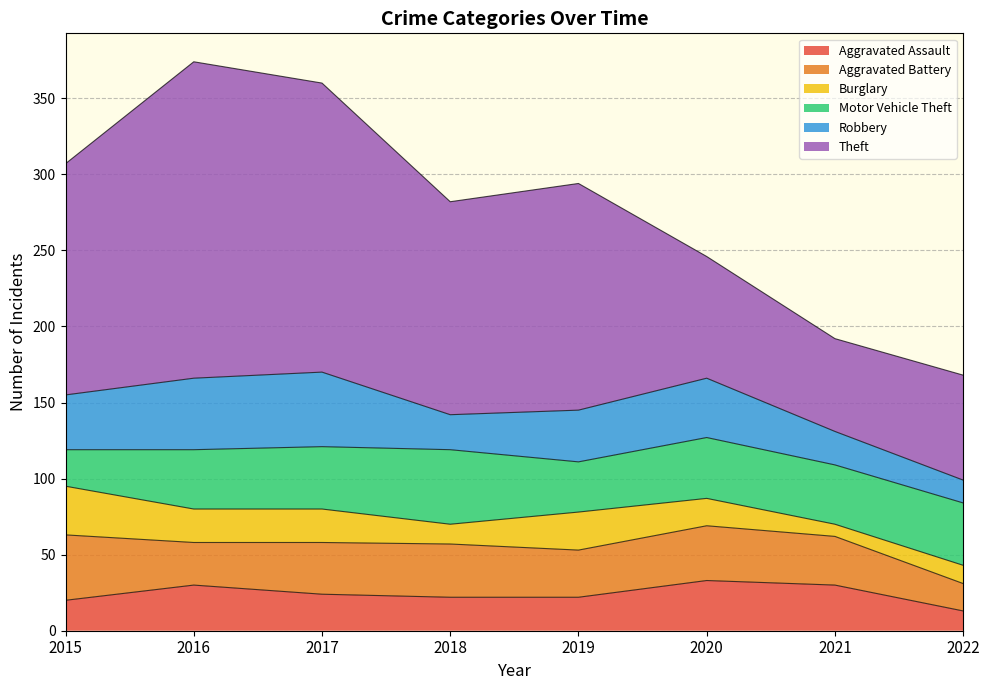

What is the sum of the Aggravated Assault values at 2016 and 2021?

60